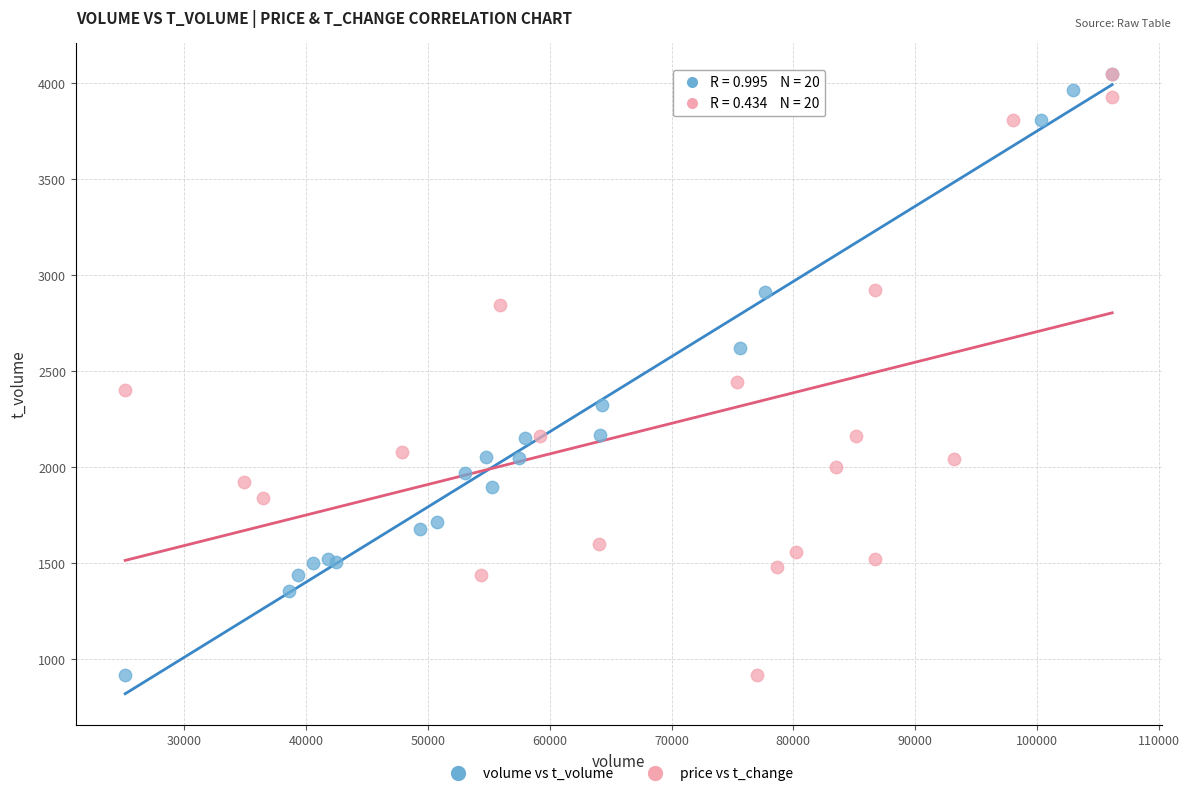

What are all the series names shown in the legend?

volume vs t_volume, price vs t_change